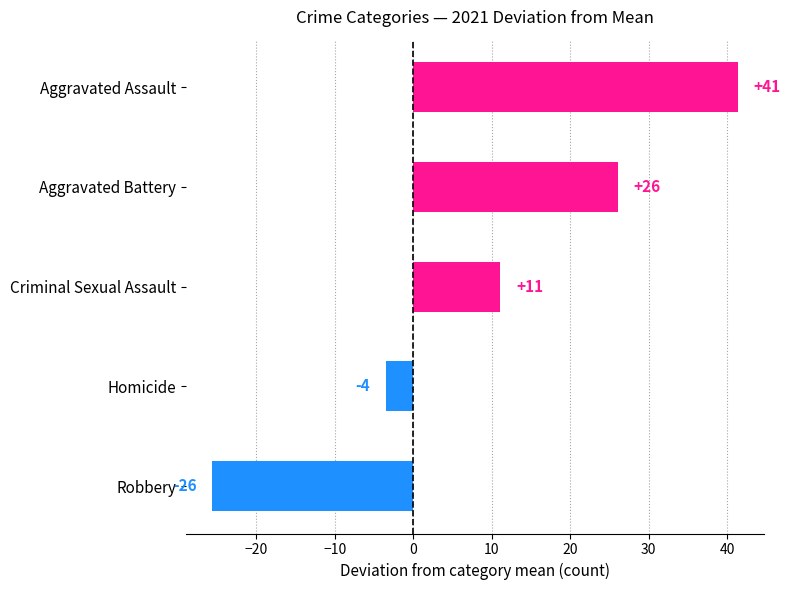

What is the maximum value shown in the chart?

41.4